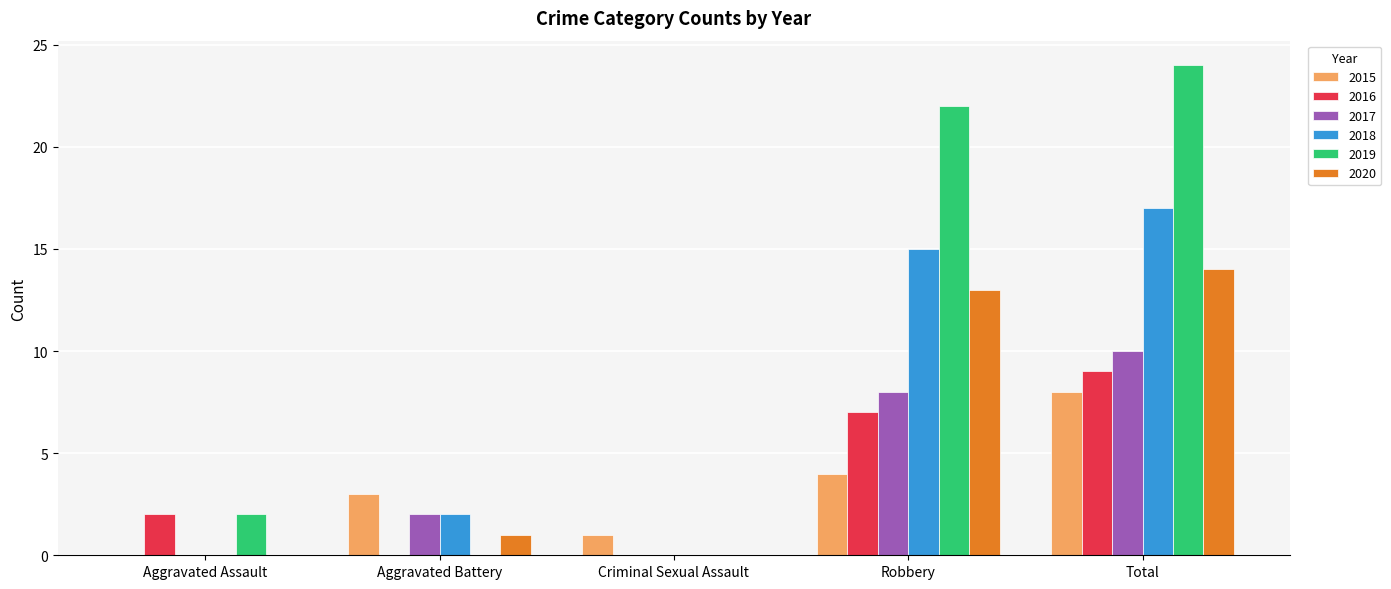

At which category is the sum across all series the highest?

Total